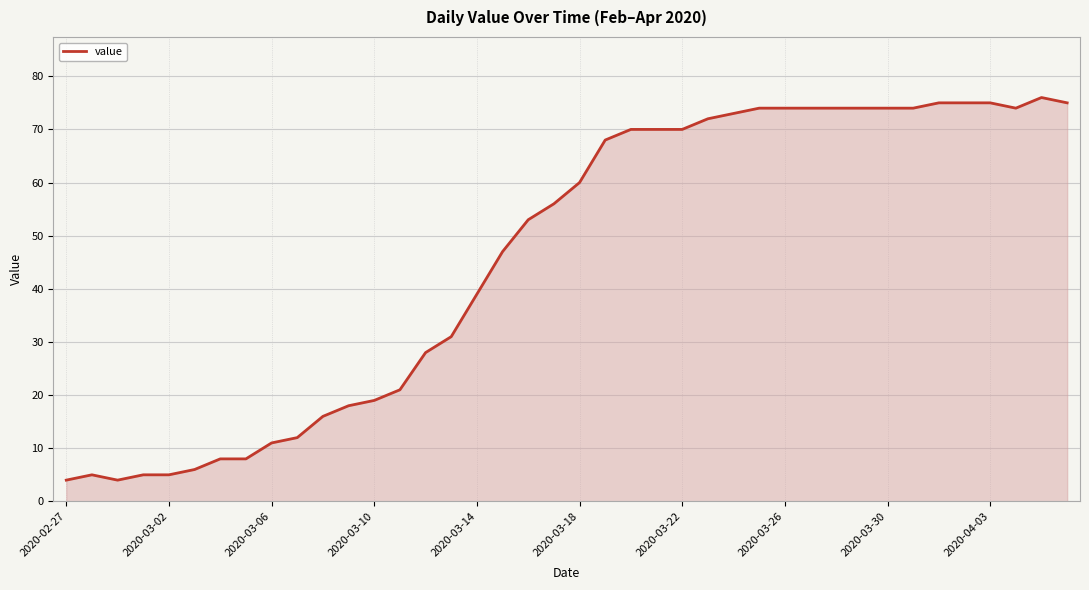

What is the difference between the second highest and minimum values?

71